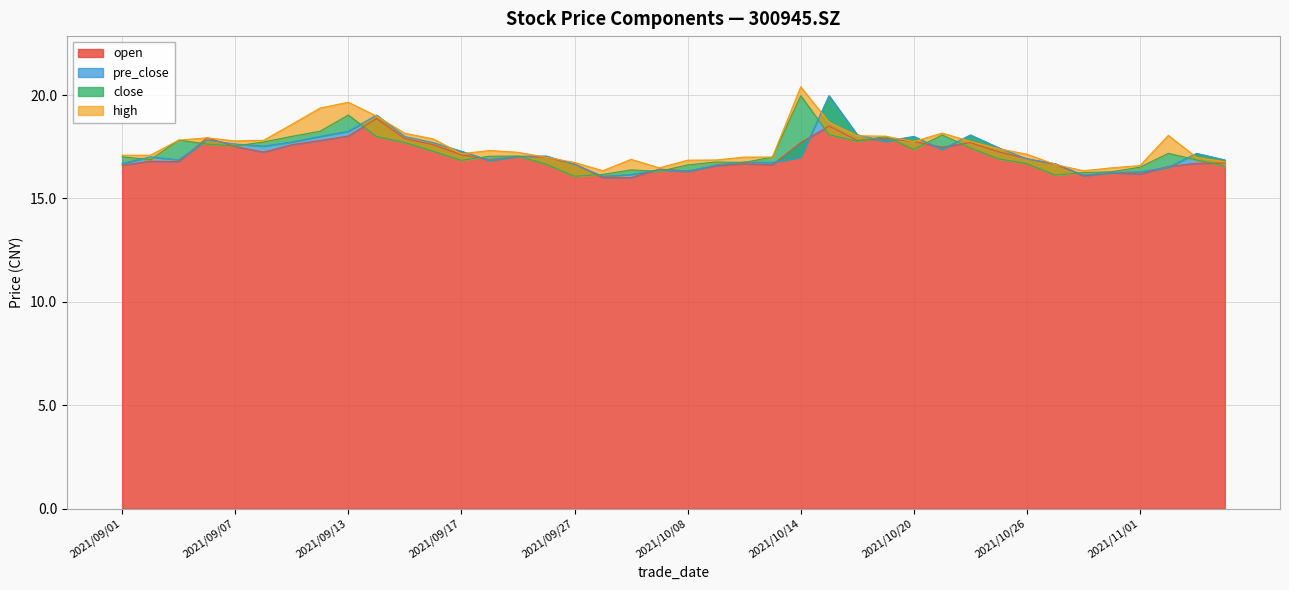

At which label does pre_close reach its peak?

2021/10/15